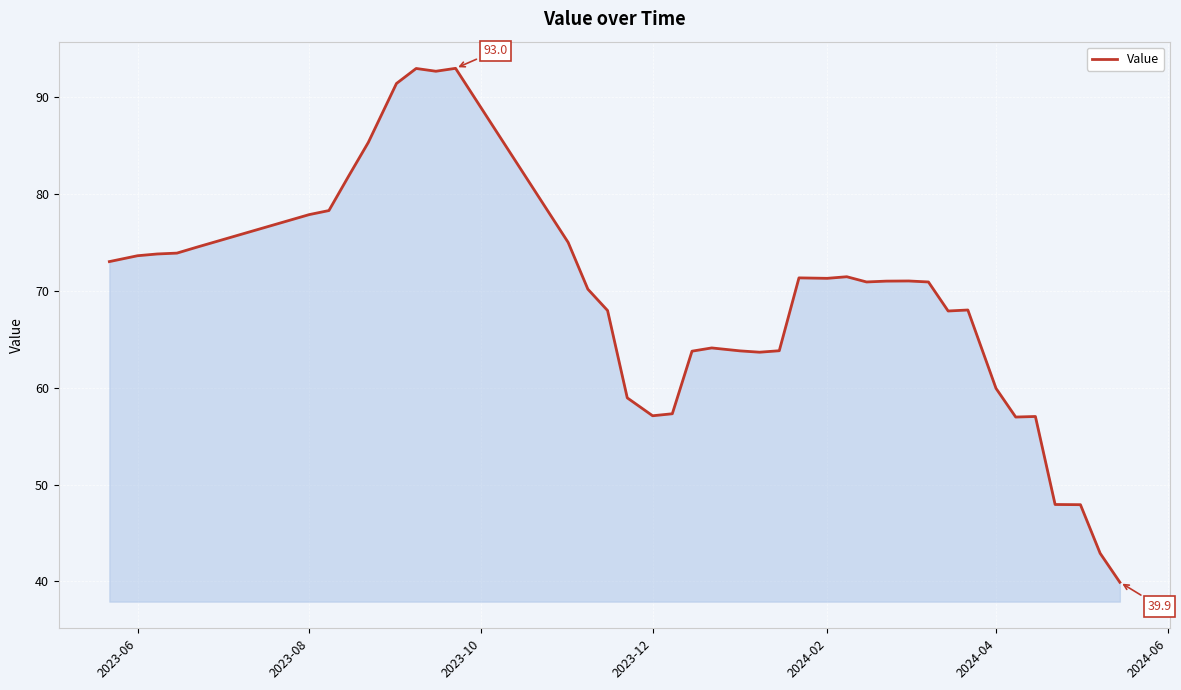

Does the chart display data point markers on the line(s)?

No